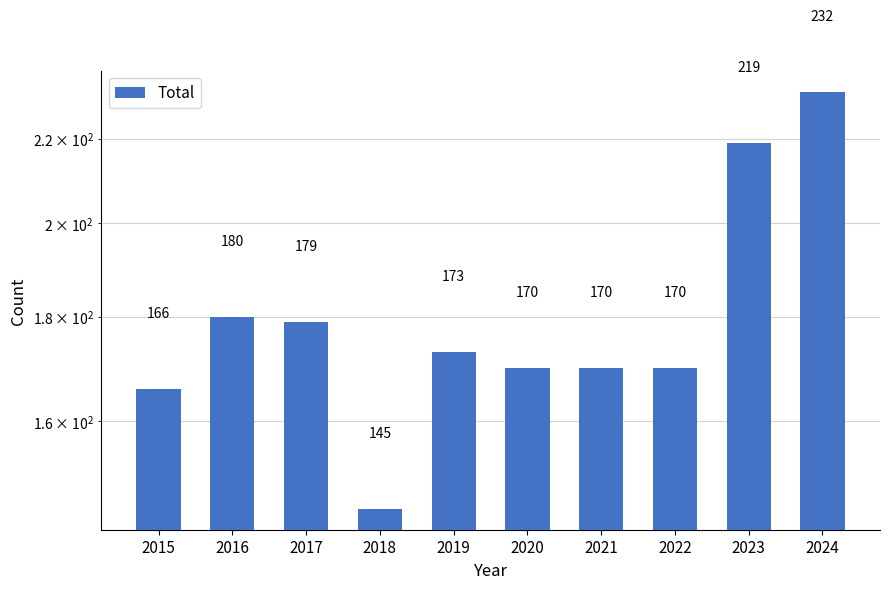

Which label corresponds to the largest value in the chart?

2024